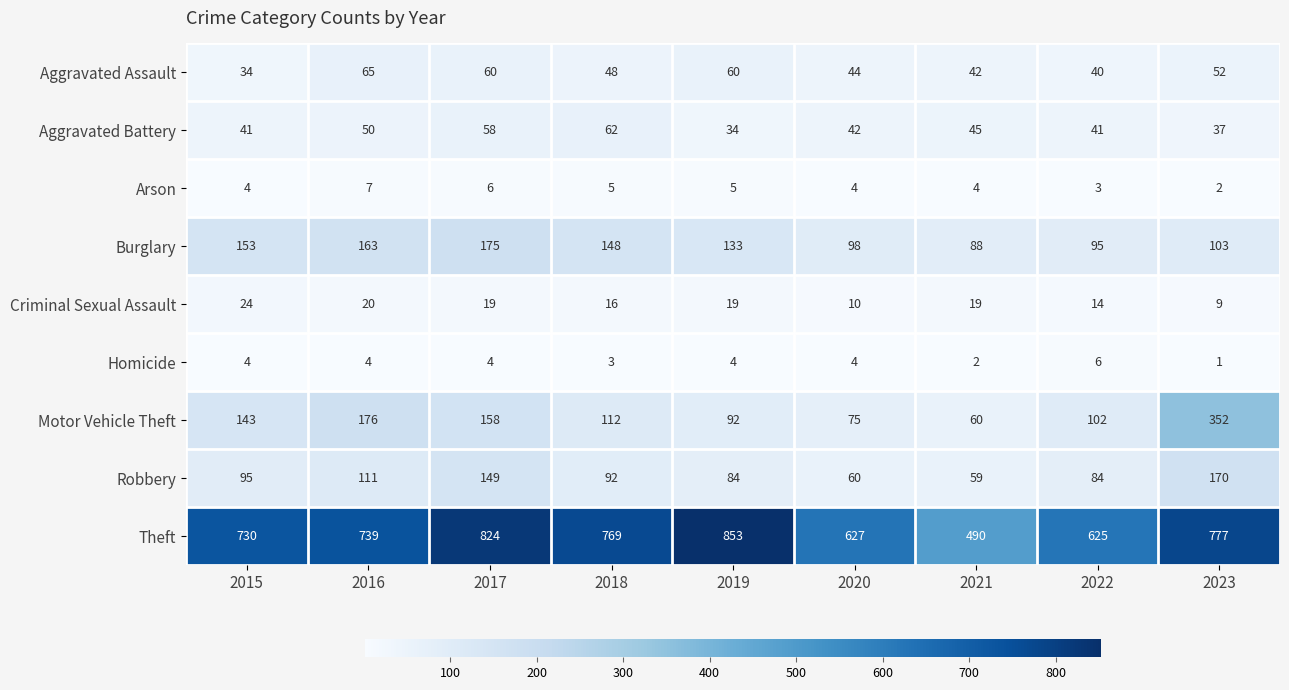

What value does the Aggravated Battery series have at 2018?

62